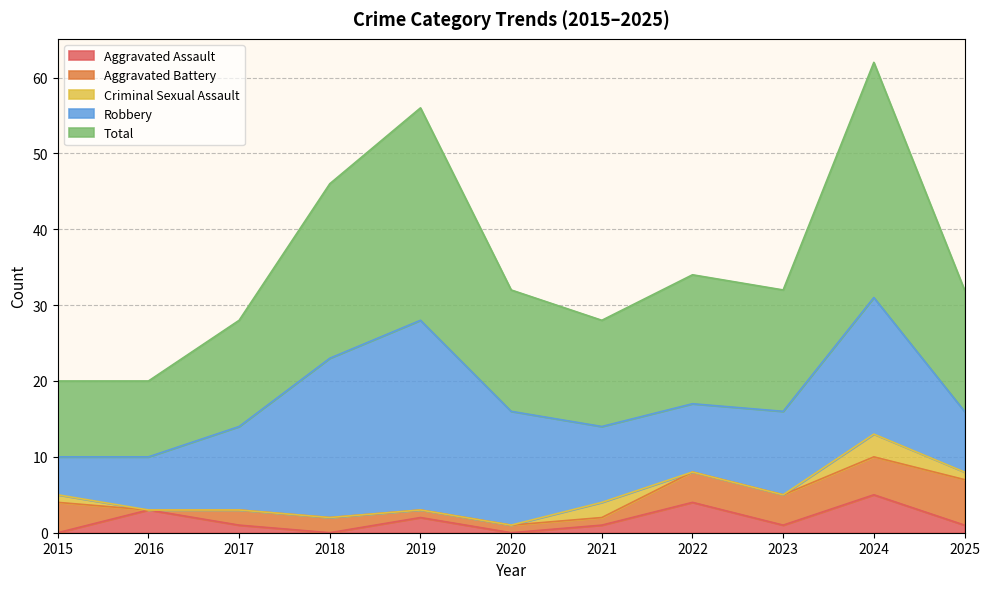

True or false: Robbery has a value of 14 at 2018.

False